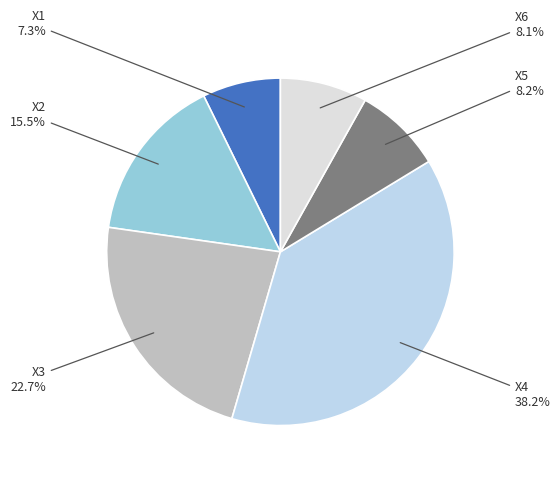

Which slice is the smallest?

X1